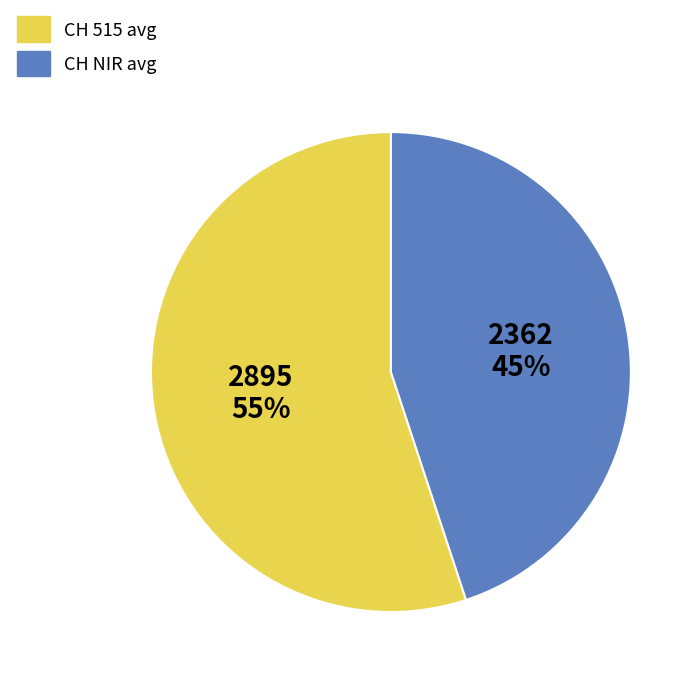

Is there a majority slice in this chart?

Yes